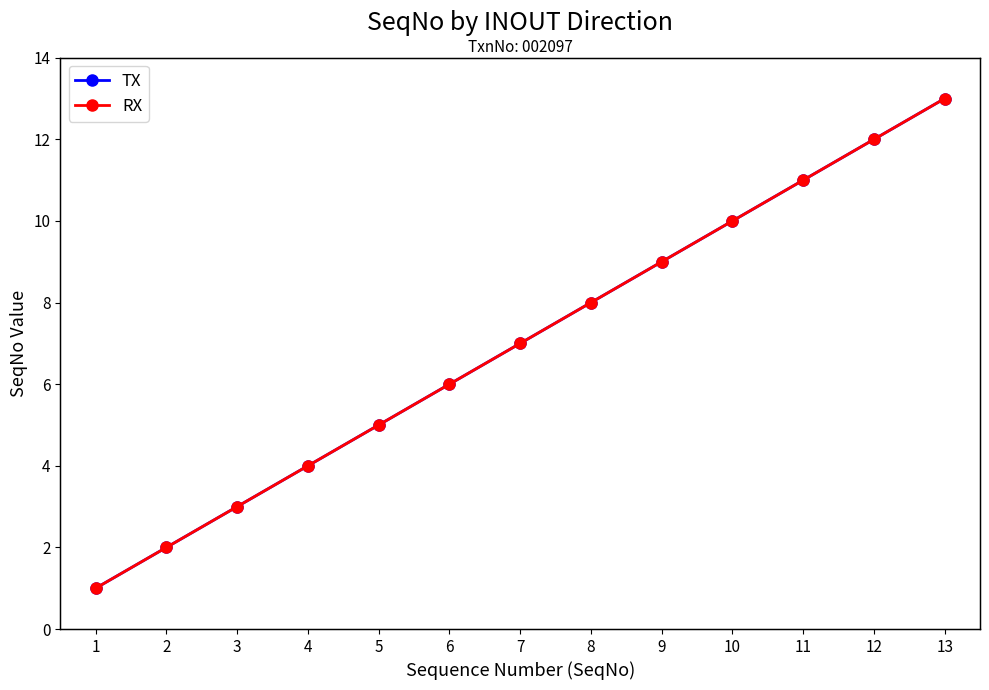

Is it true that RX equals 13 at 13?

True